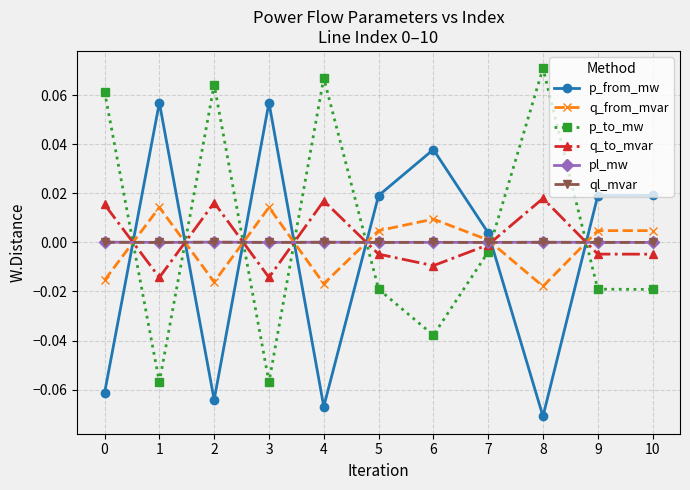

Where is the first local maximum for p_to_mw?

2